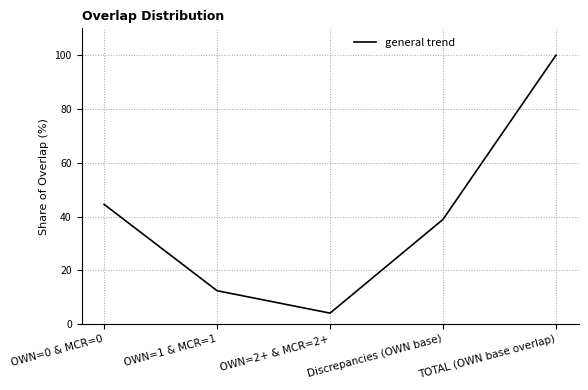

Does the chart have visible grid lines?

Yes